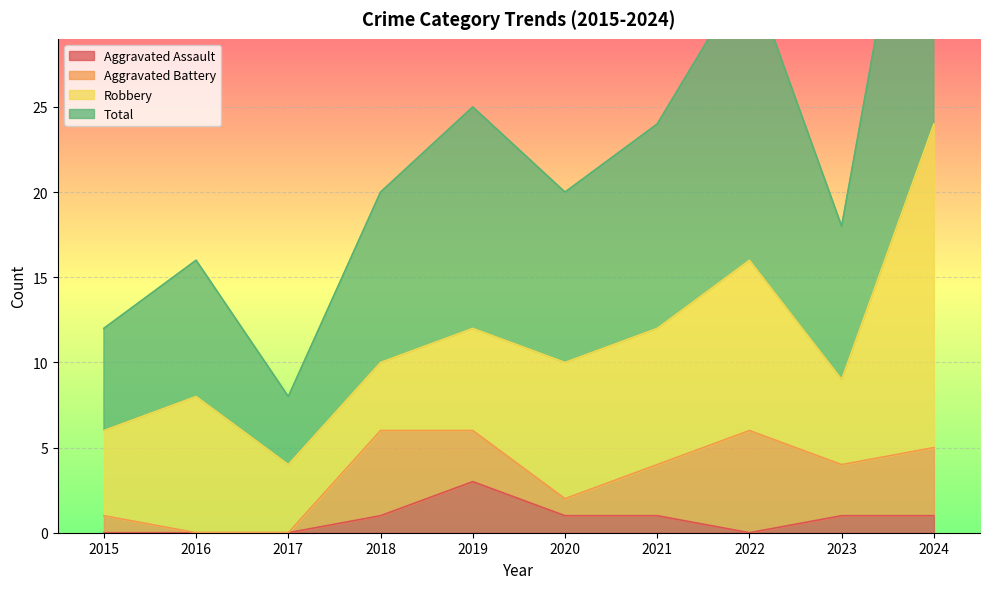

Which category has the highest value in the Aggravated Assault series?

2019